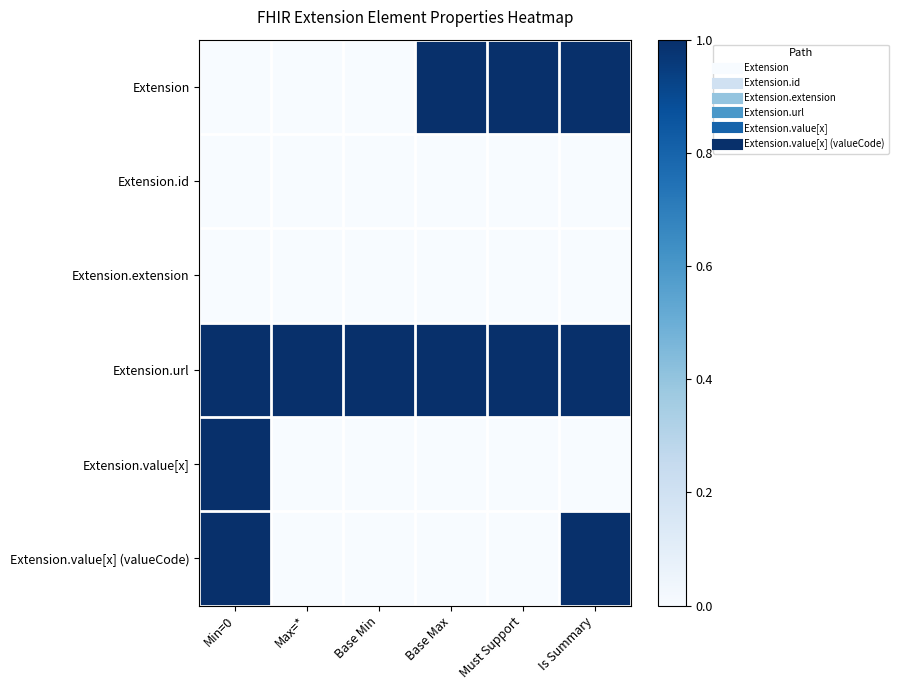

How many categories are shown in the chart?

6